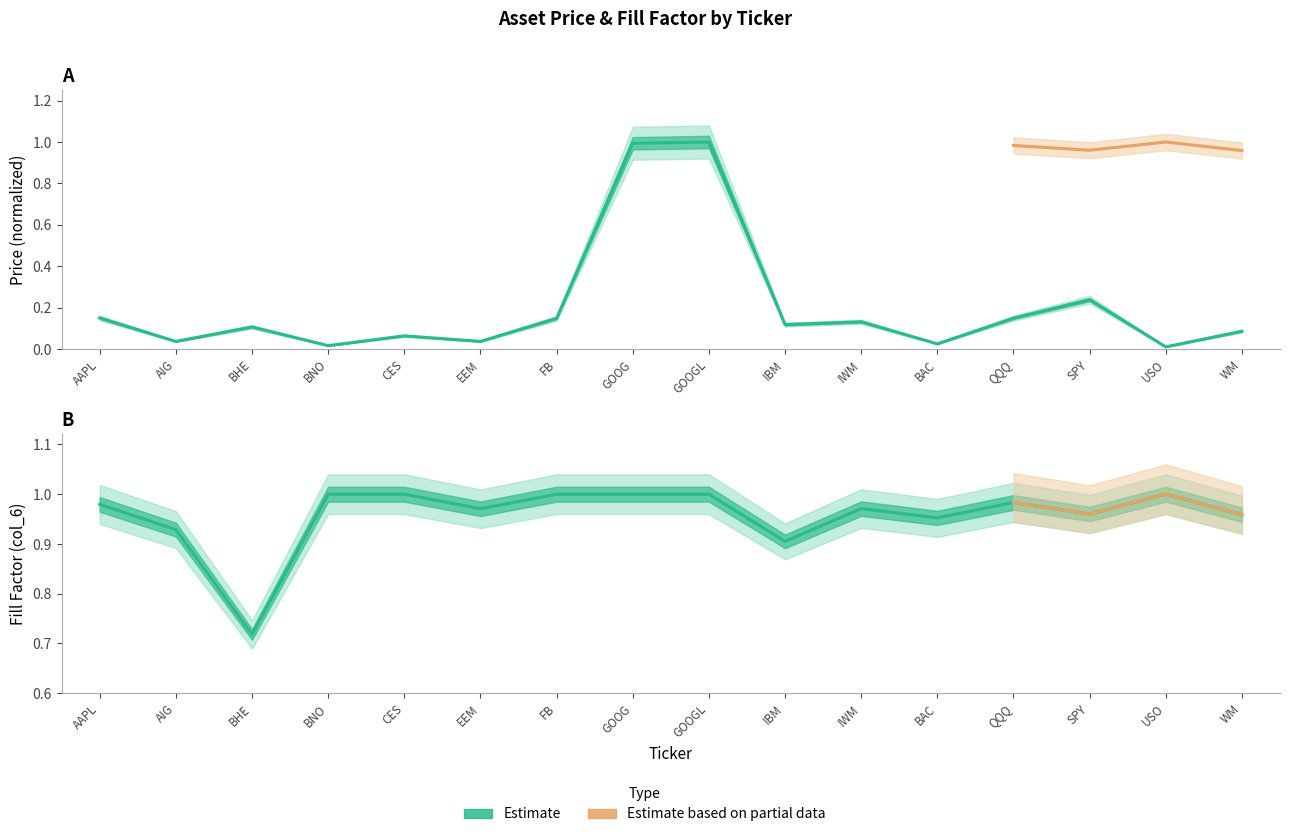

Between BNO and GOOG, which series saw the biggest shift?

Price (col_2)